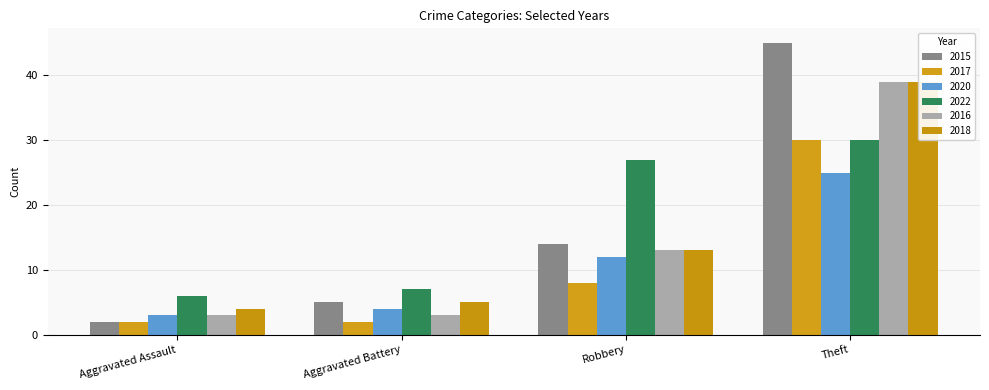

Between Aggravated Assault and Theft, which series saw the biggest shift?

2015